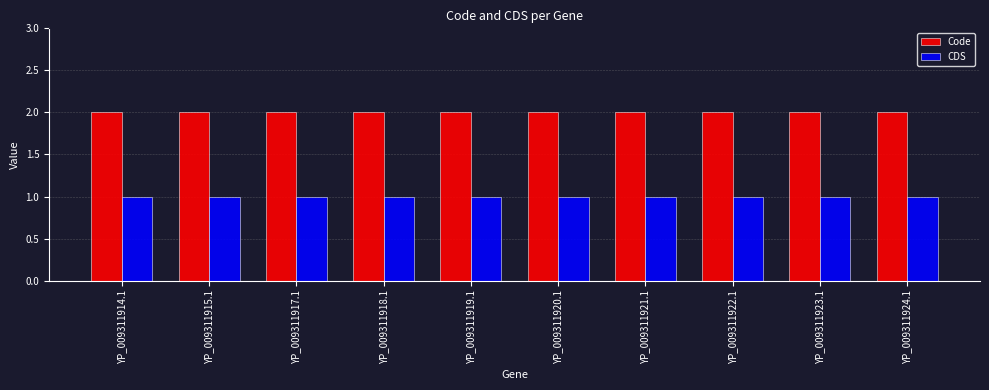

Rank the series at YP_009311922.1 from highest to lowest value.

Code, CDS